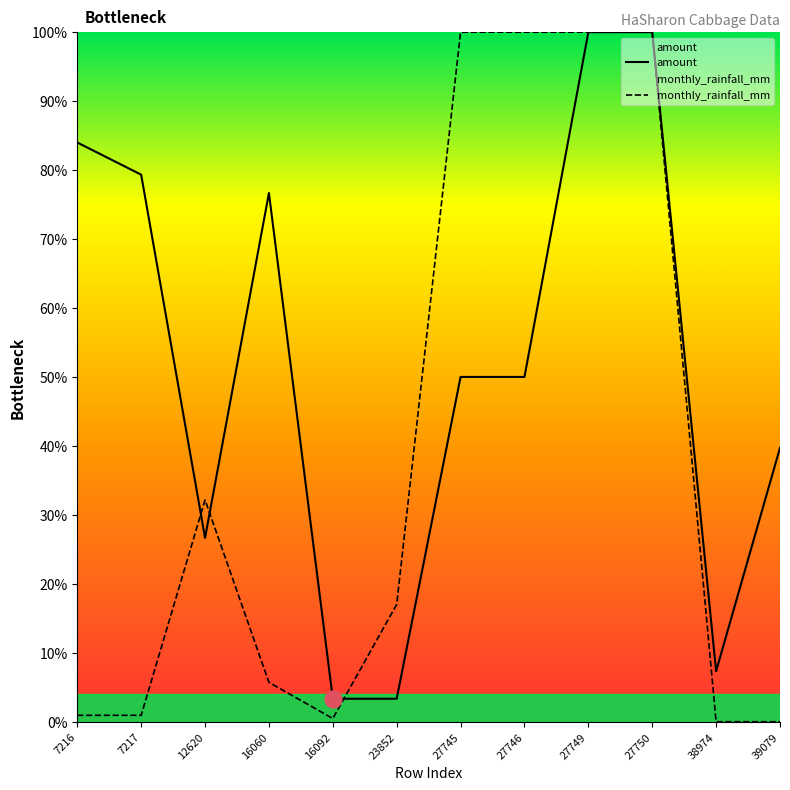

What is the highest value of the monthly_rainfall_mm series?

100.0